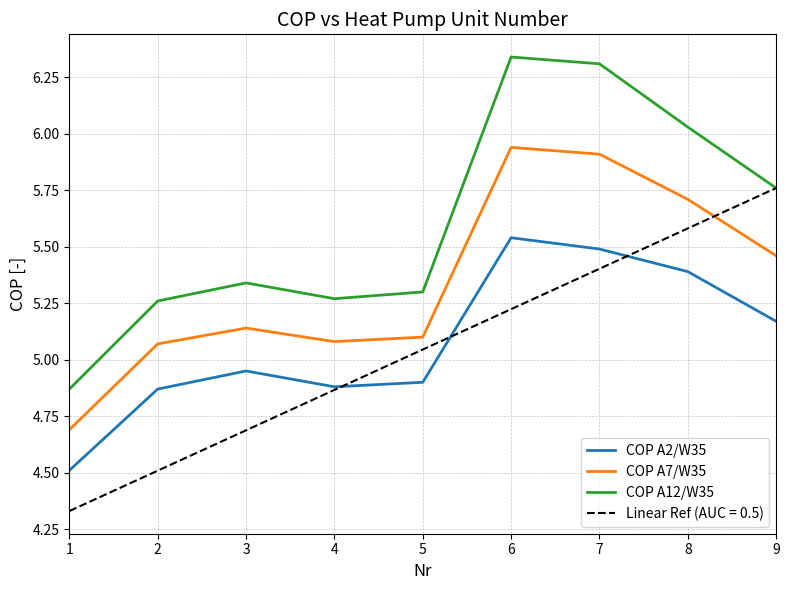

At which label is COP A7/W35 closest to 5?

2